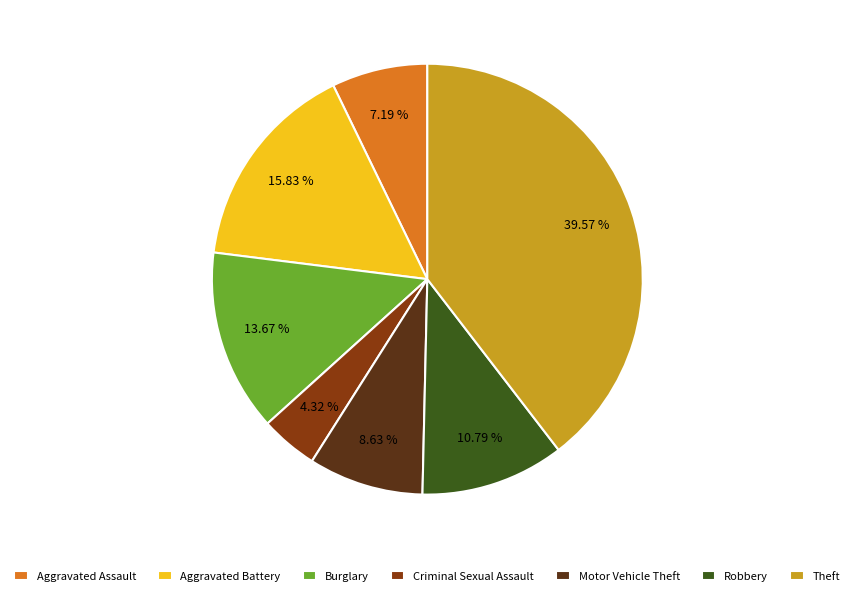

Which category has the biggest portion of the pie?

Theft